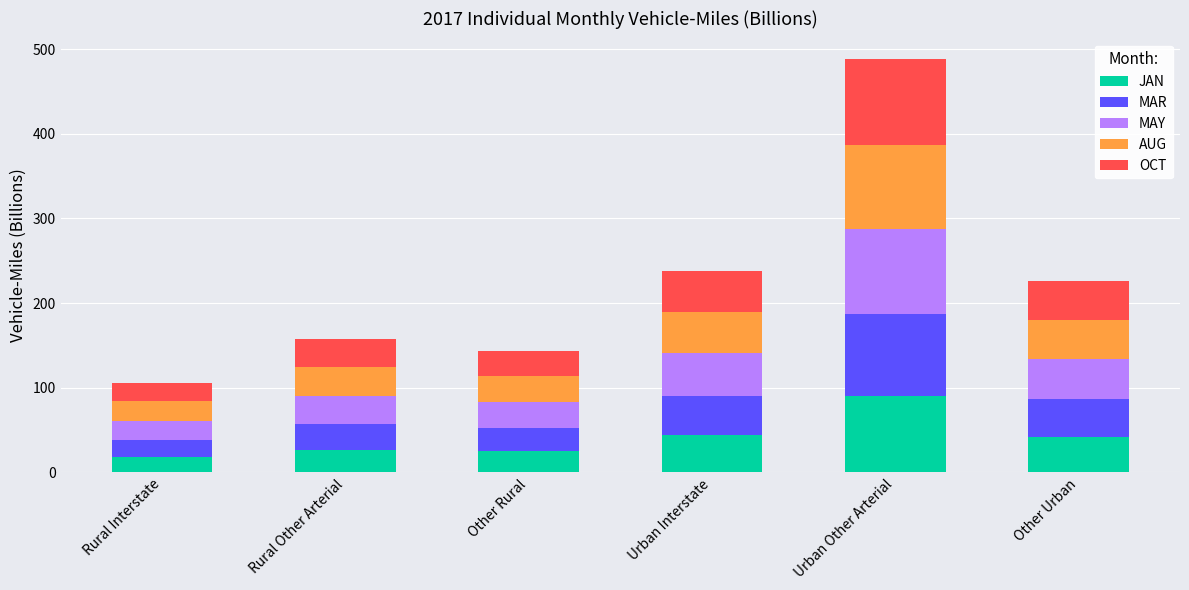

What is the total value across all series at Rural Other Arterial?

157.1